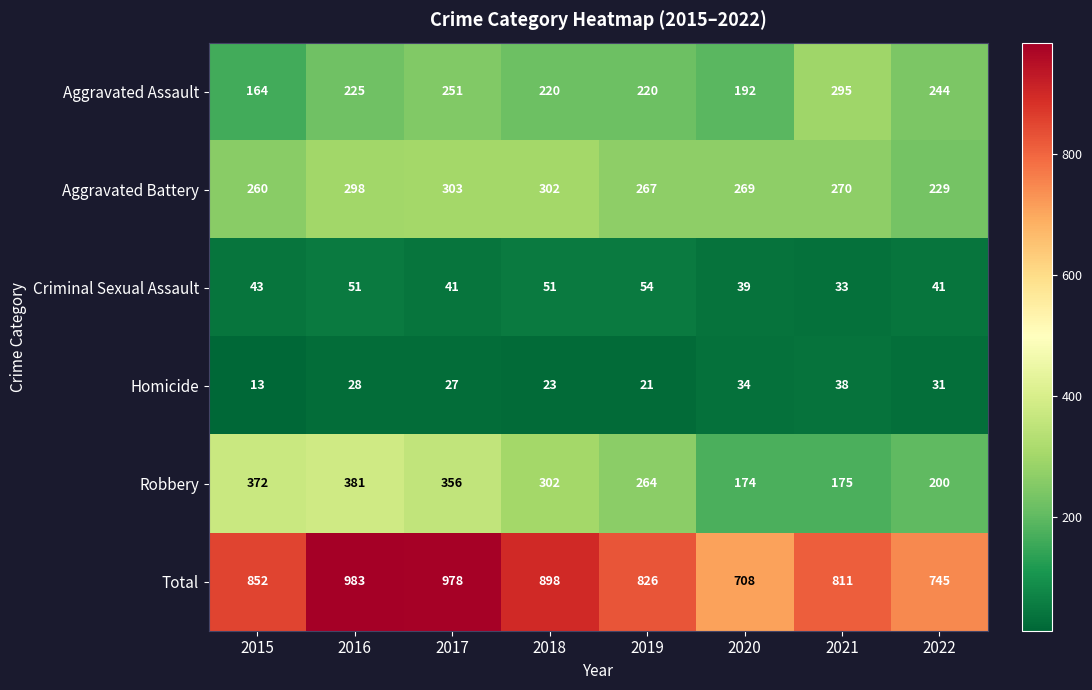

What is the minimum value for Total?

708